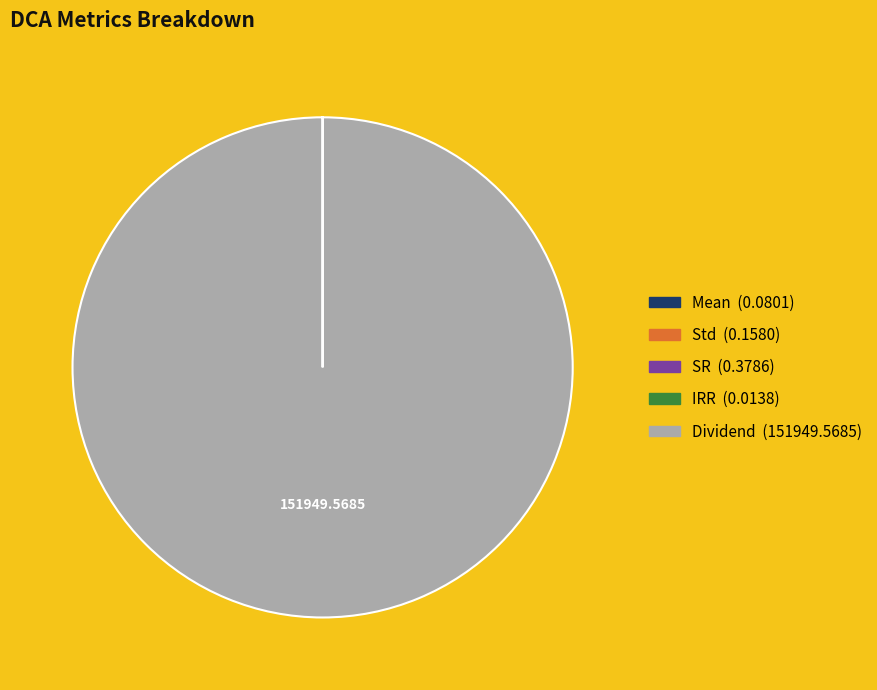

Which slice is the largest?

Dividend